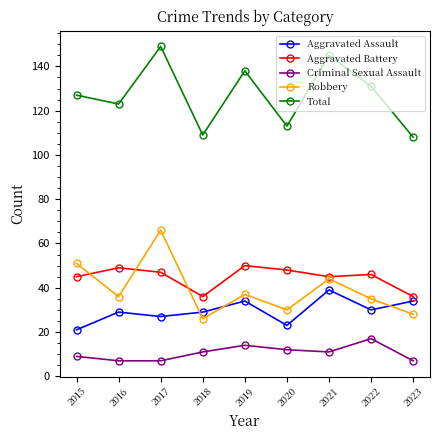

True or false: Robbery has more than 1 points higher than both neighbors.

True